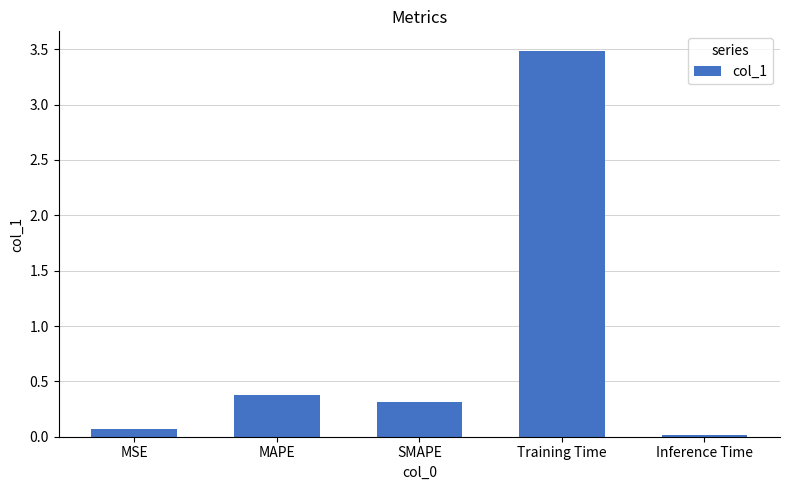

What is the label of the 4th bar from the right?

MAPE